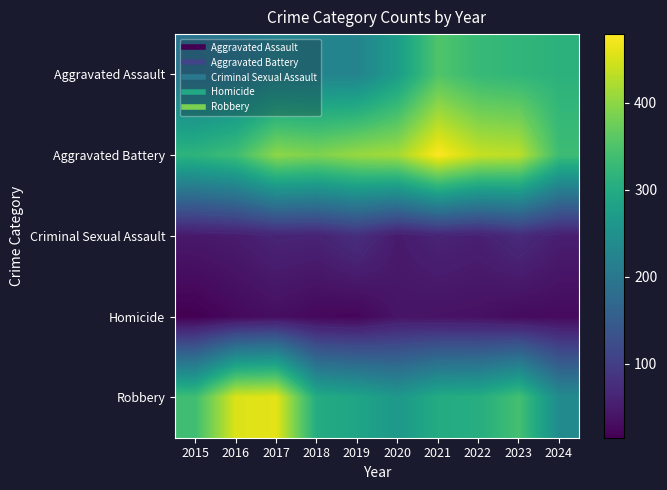

At which label is Robbery closest to 348?

2023